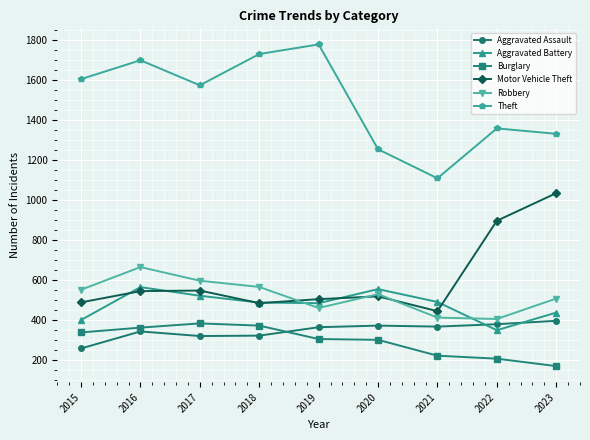

Which series has the largest total across all categories?

Theft